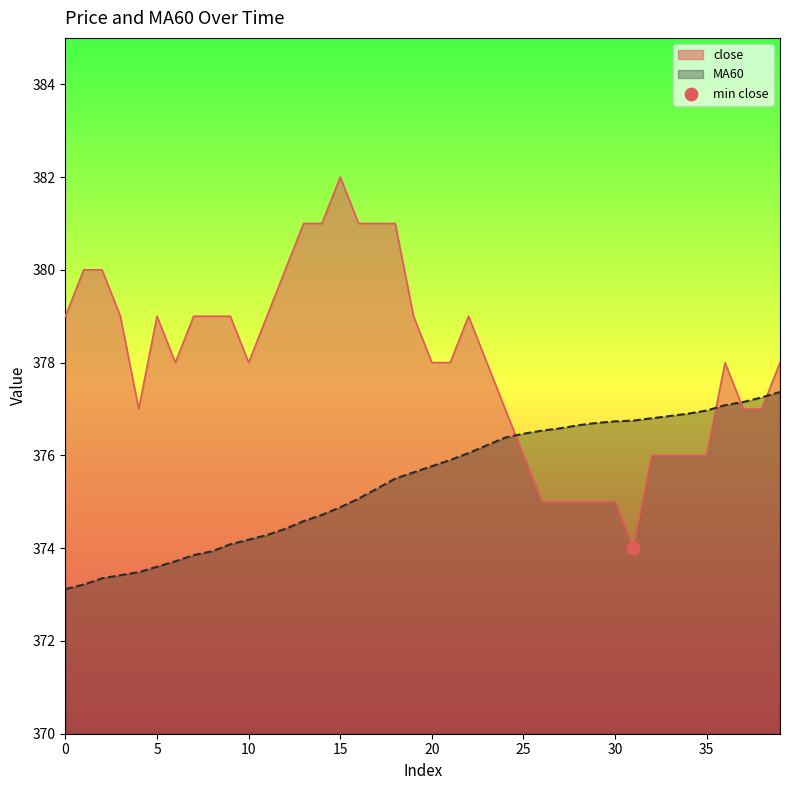

Which series reaches the minimum Y coordinate?

MA60